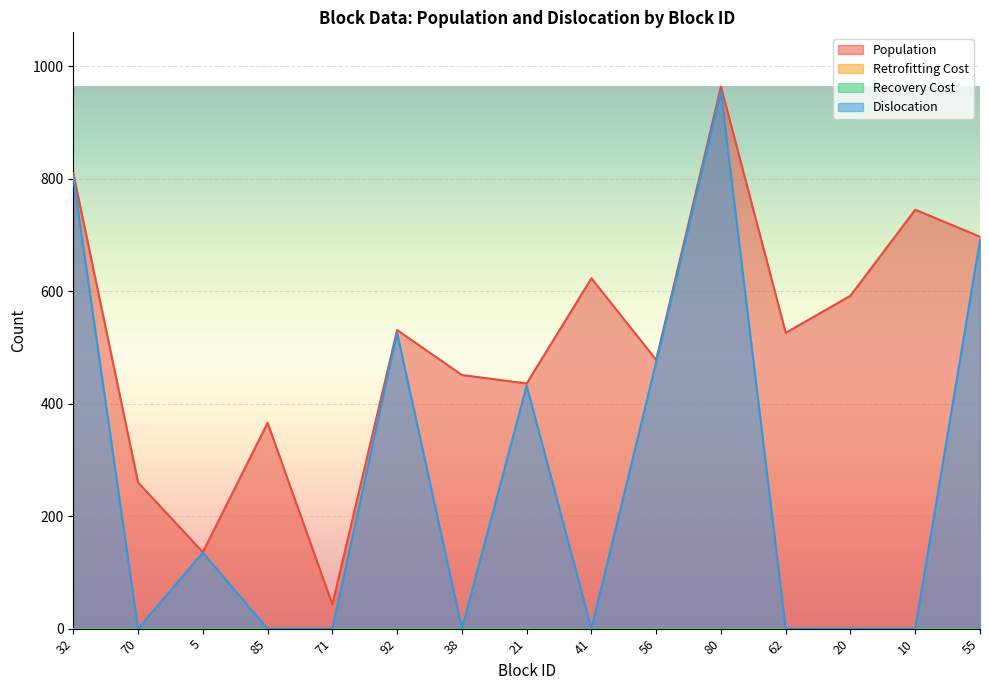

What is the maximum value shown in the chart?

964